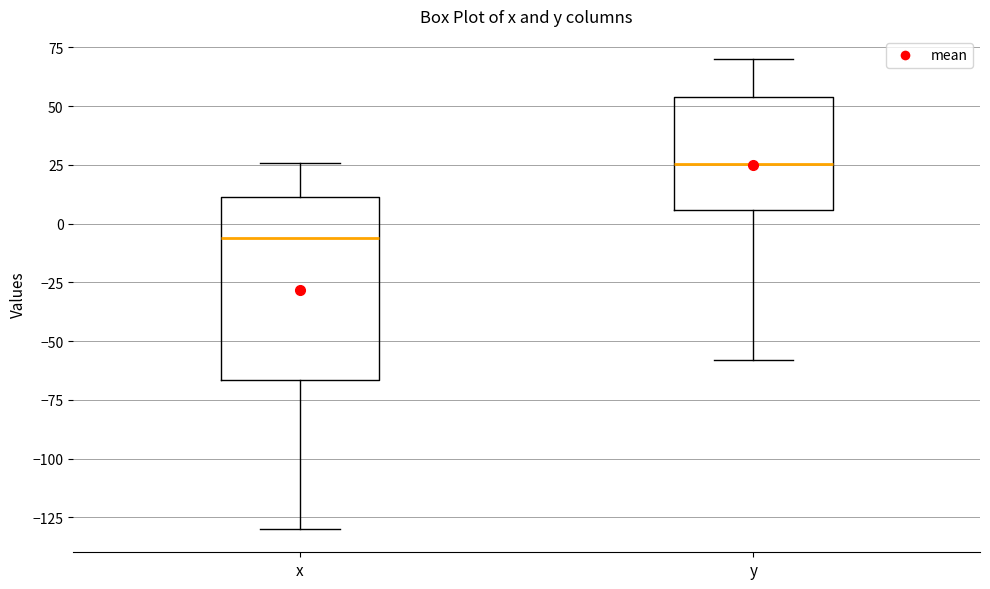

Which box has the highest median line?

y